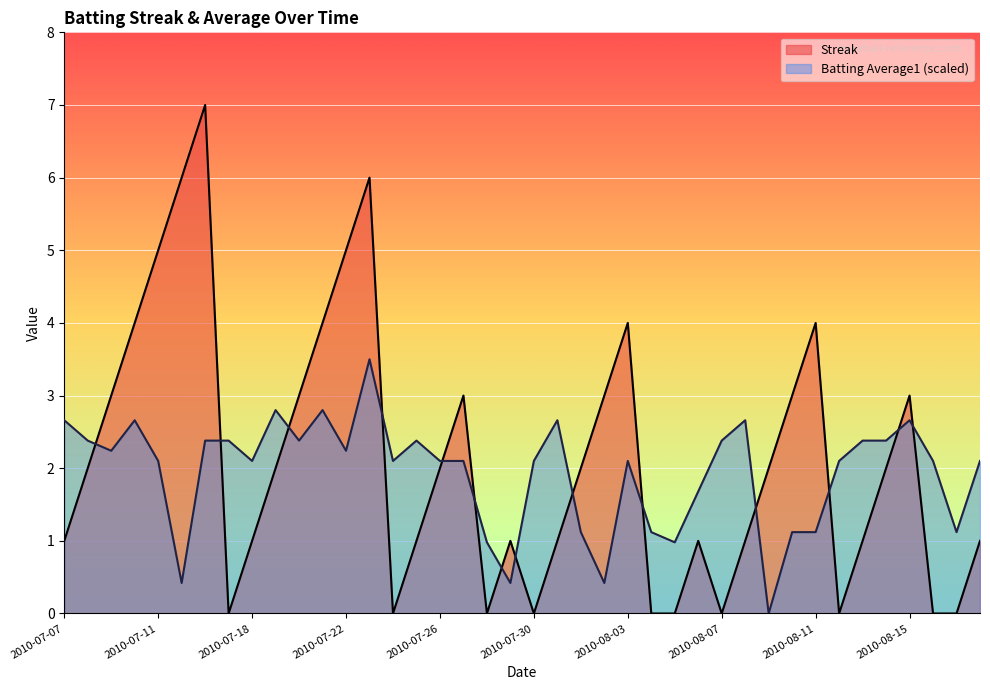

What value does the Batting Average1 series have at 2010-07-16?

2.4